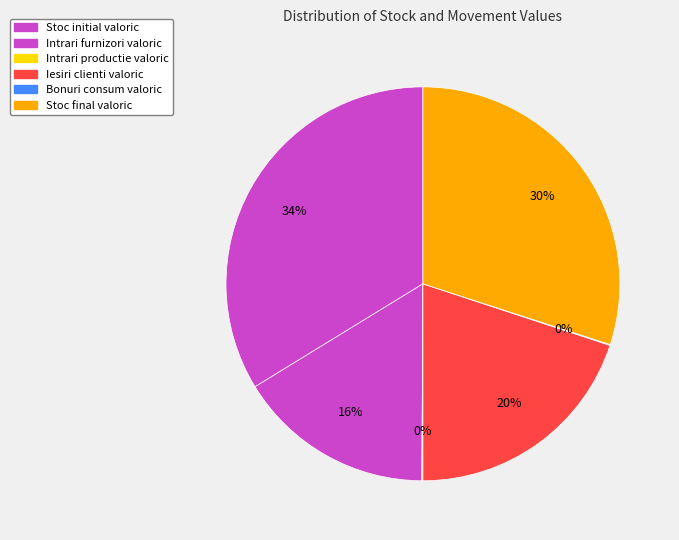

The Stoc initial valoric slice represents 34% of the pie. True or false?

True